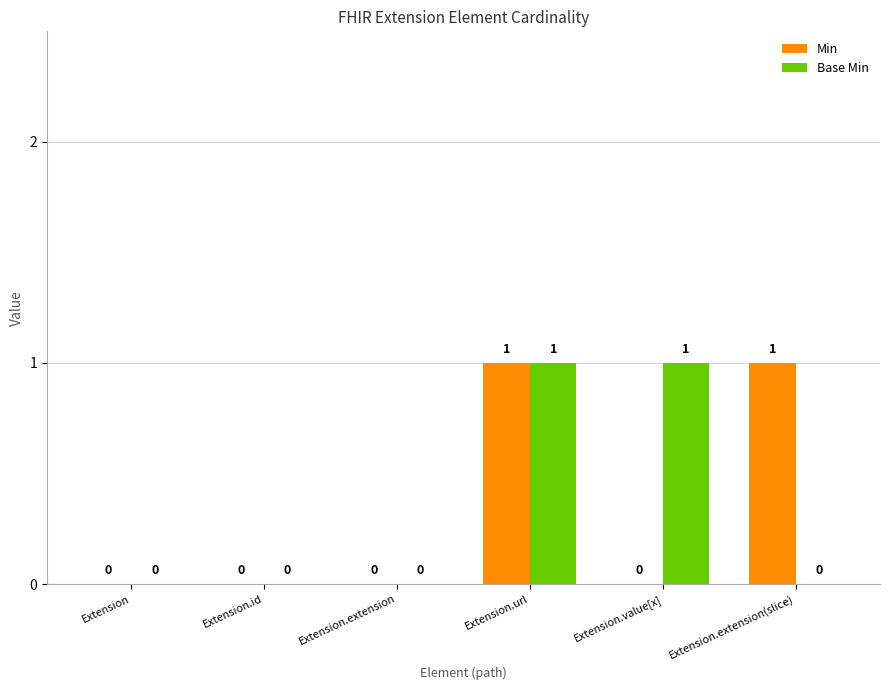

At which category is the sum across all series the highest?

Extension.url